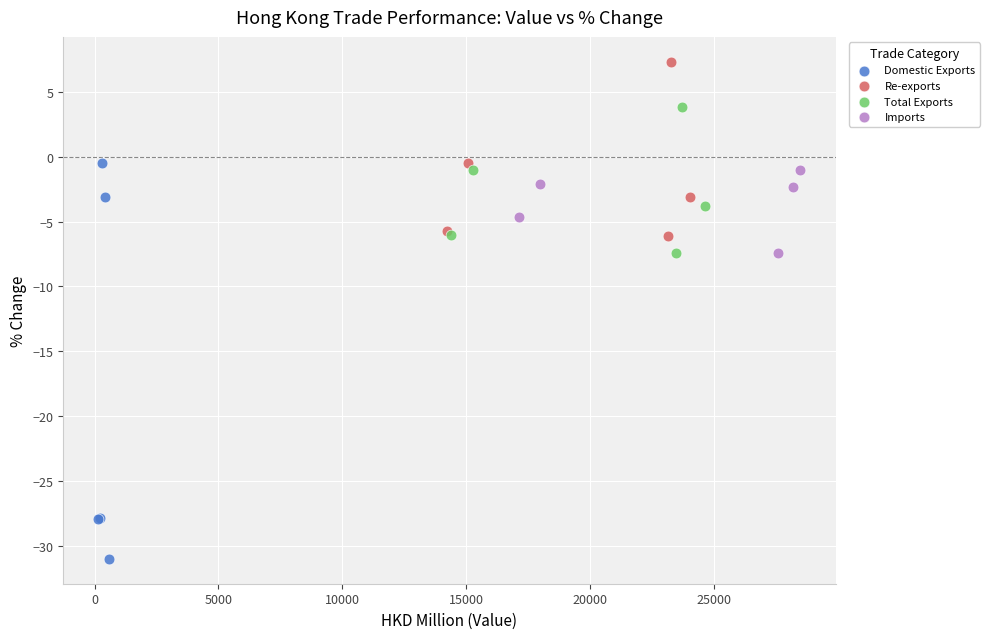

Which series contains the lowest Y value?

Domestic Exports